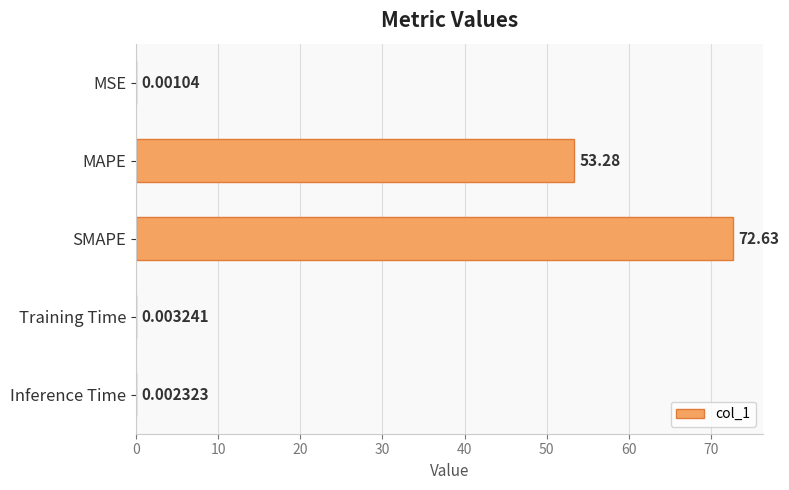

What is the greatest value displayed?

72.6